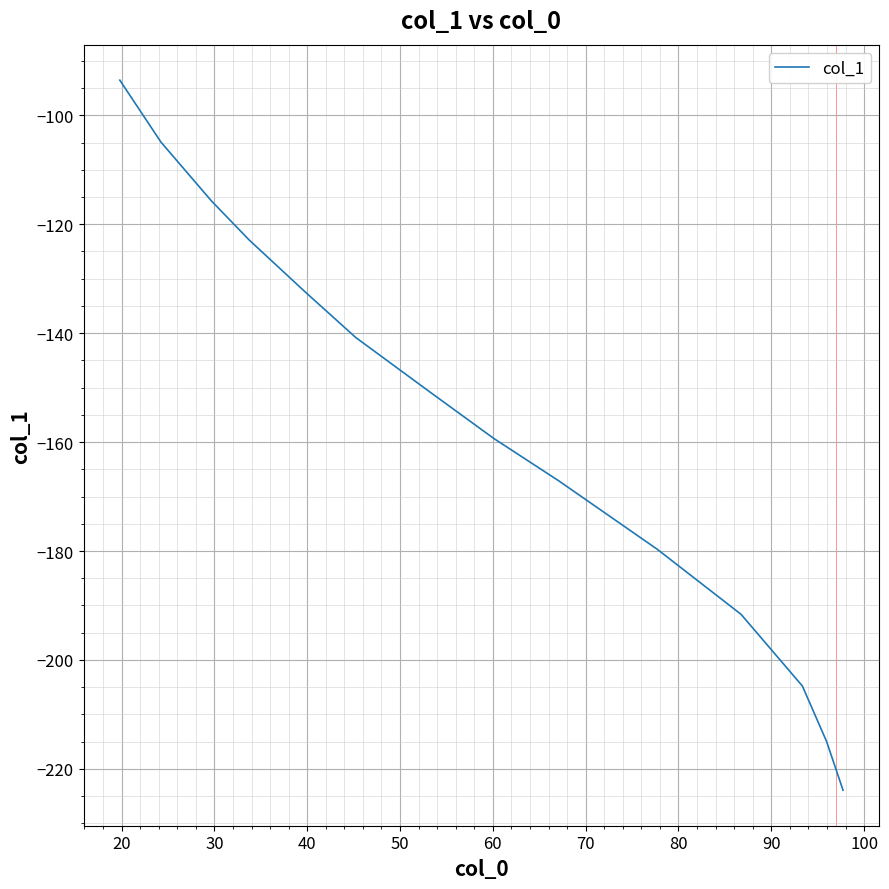

What is the smallest value displayed?

-223.9